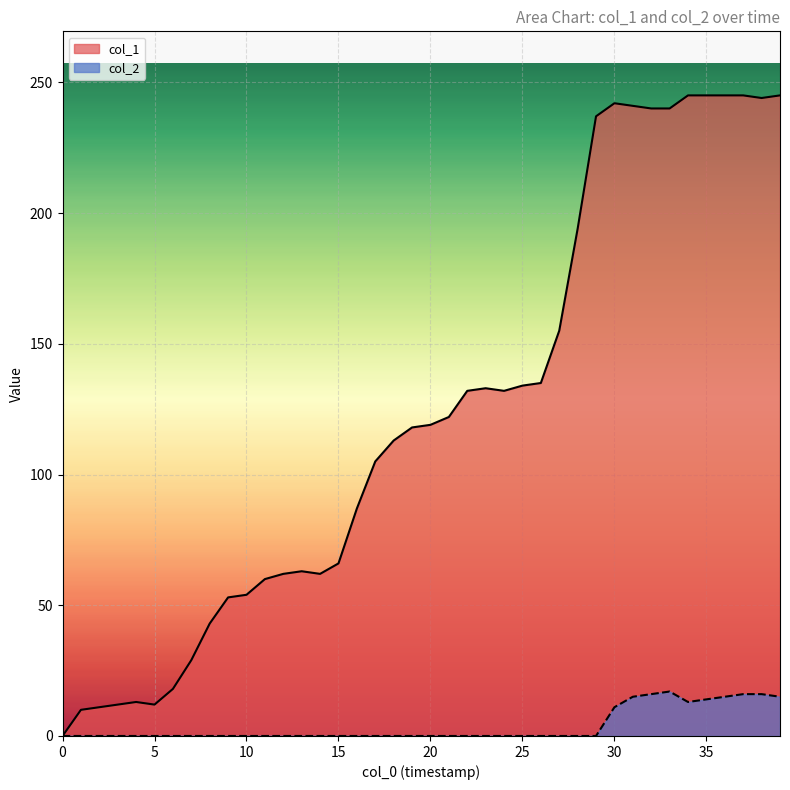

Which series has the largest range (max minus min)?

col_1